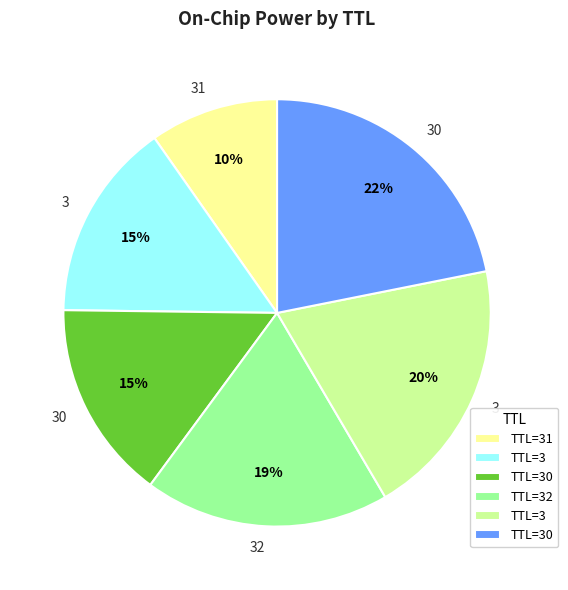

To the nearest percent, what is the difference between the largest and smallest slice percentages?

12%